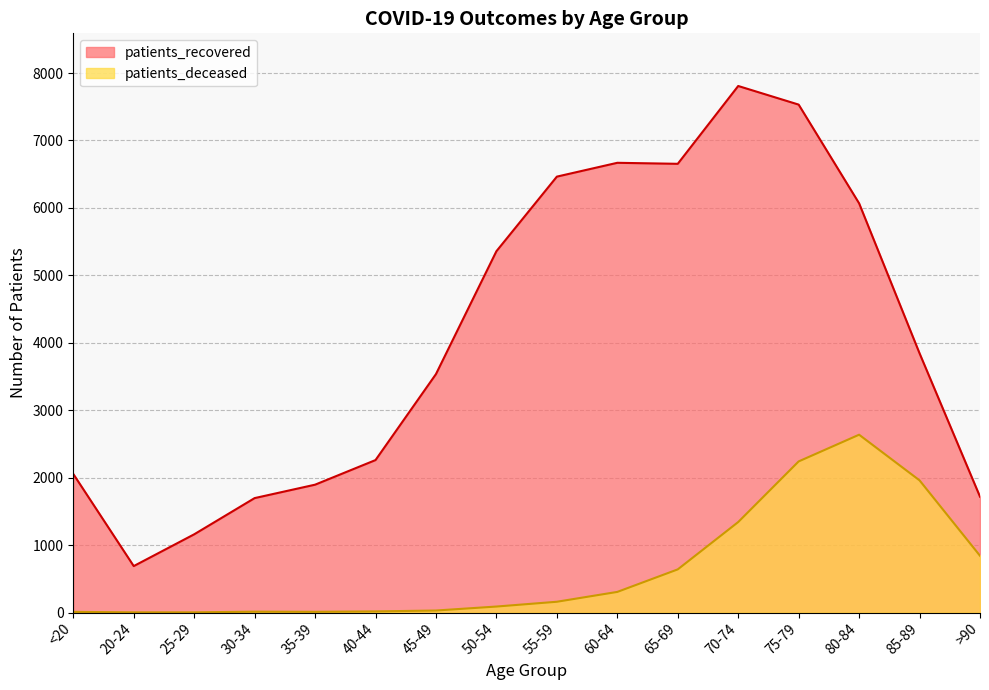

What are all the series names shown in the legend?

patients_recovered, patients_deceased